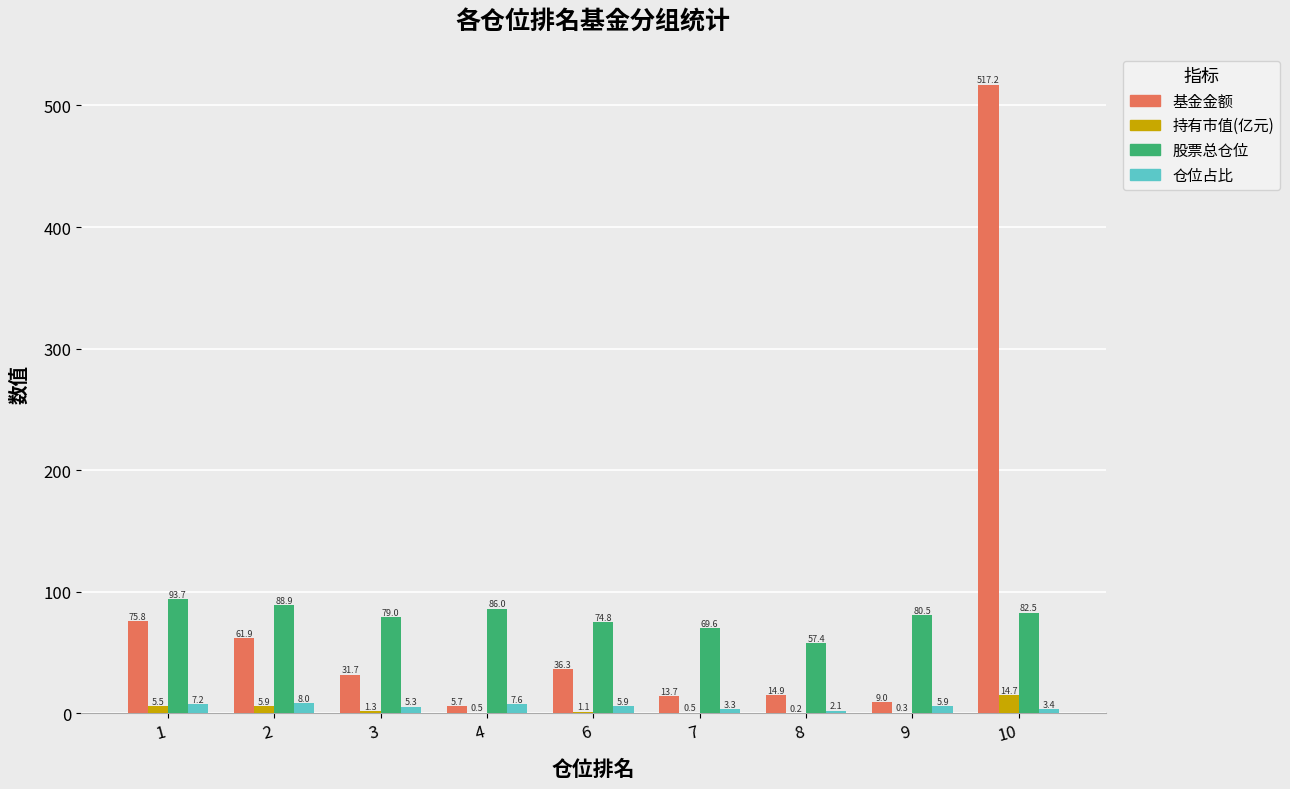

What is the highest value of the 仓位占比 series?

8.0